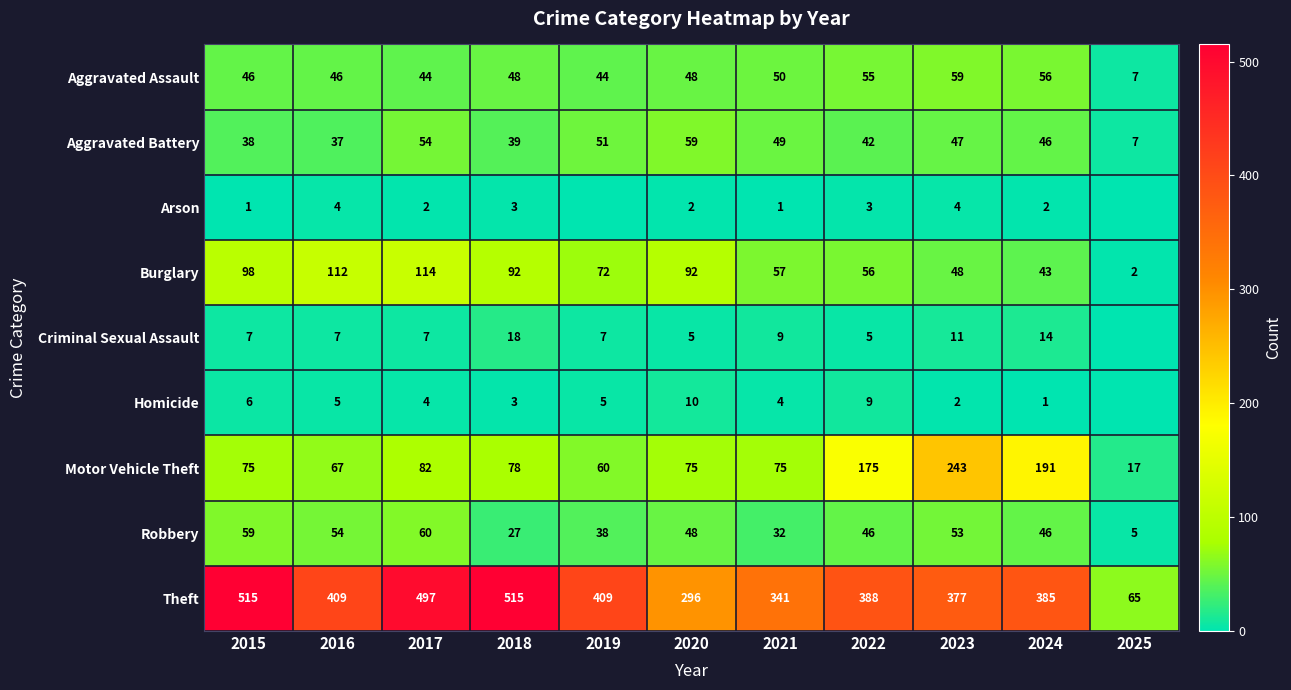

Where does the Burglary series first go above 72?

2015